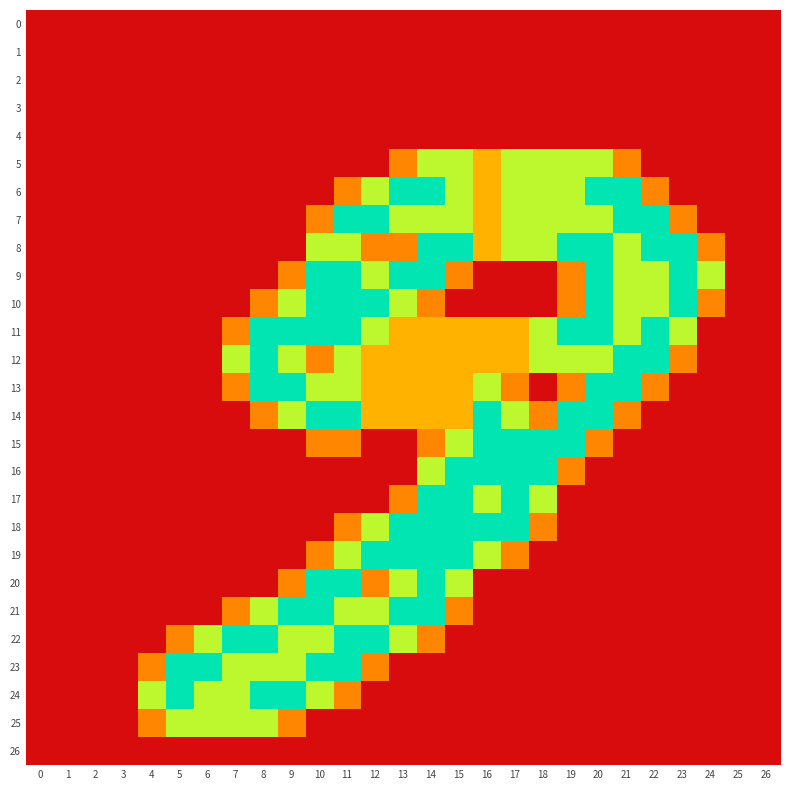

What is the difference between the highest and lowest values at 23?

2.0